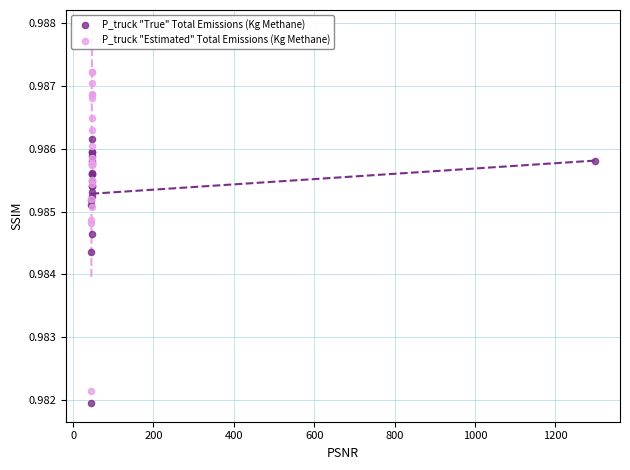

Which series has the largest Y range (max minus min)?

P_truck "Estimated" Total Emissions (Kg Methane)